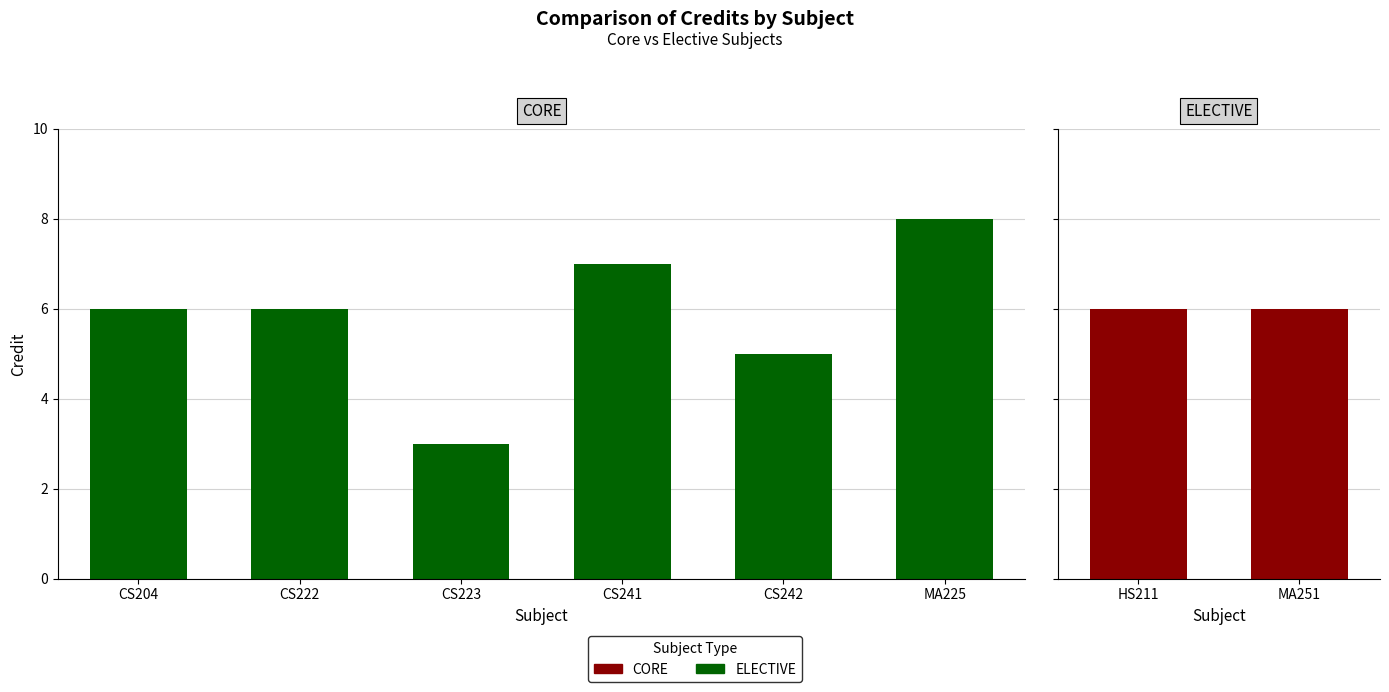

Reading left to right, extract all data points from this chart.

CS204=6	CS222=6	CS223=3	CS241=7	CS242=5	HS211=6	MA225=8	MA251=6